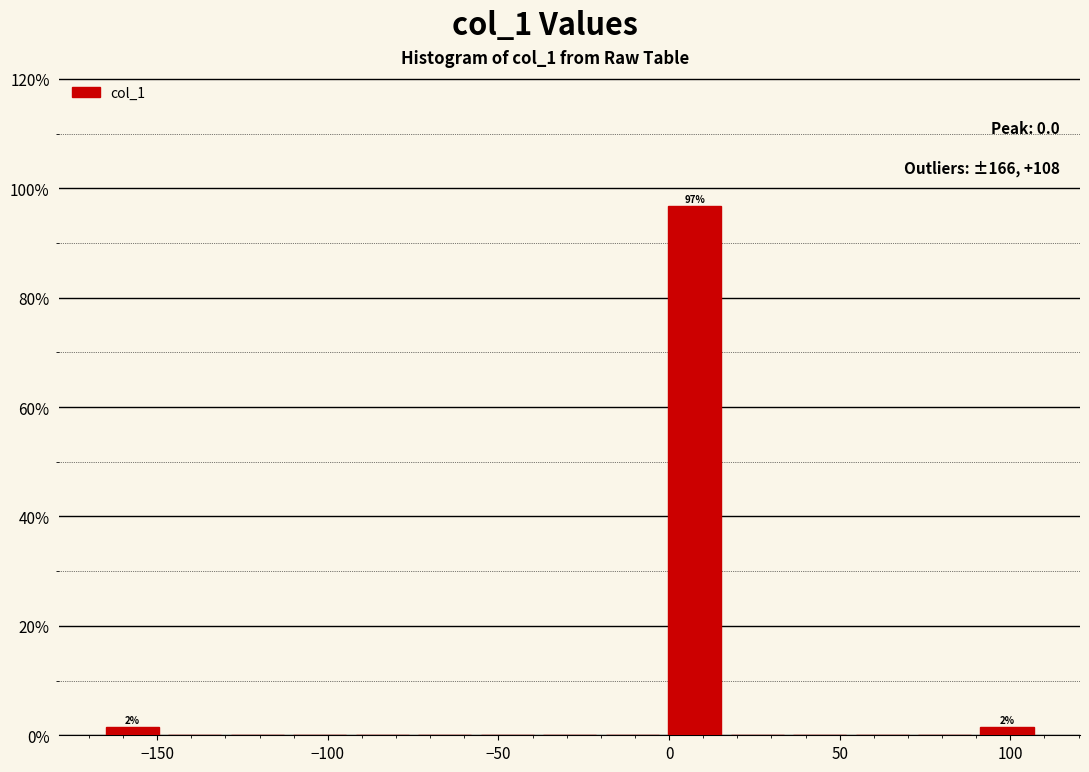

Read against the x-axis, roughly where is the centre of the tallest bar?

10